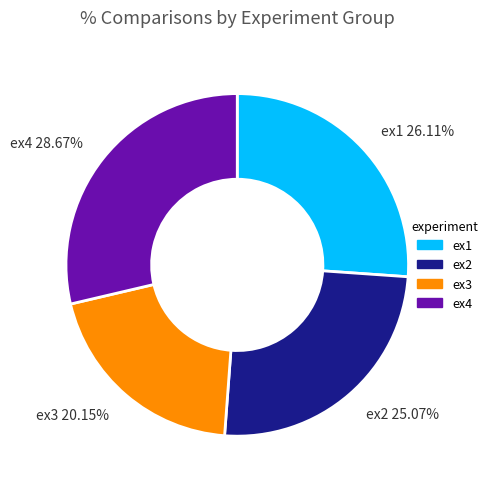

Does ex1 26.11% represent more than half of the total?

No